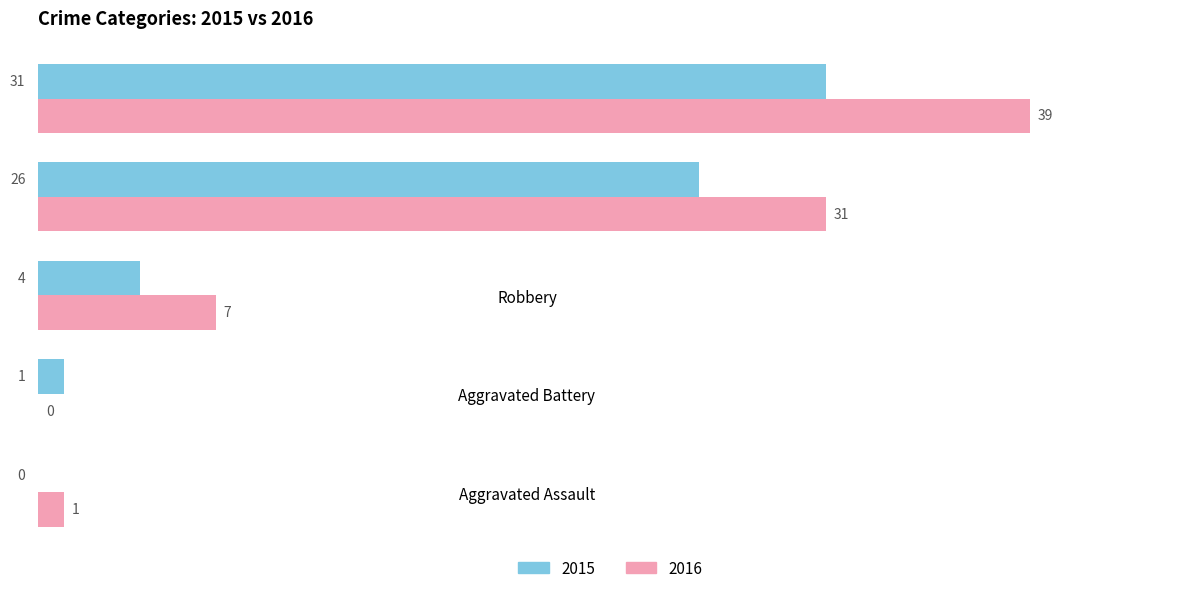

True or false: 2016 has a value of 0 at Aggravated Battery.

True